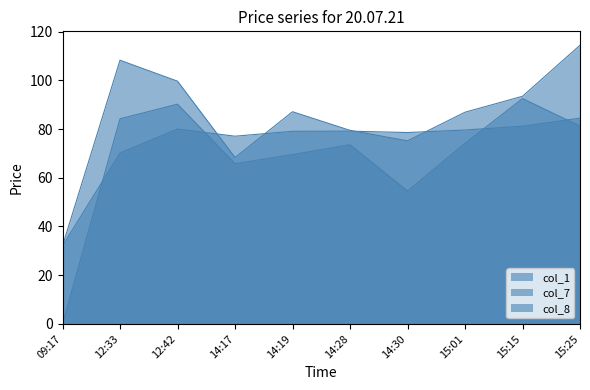

List the series in order of their peak value, highest first.

col_1, col_8, col_7